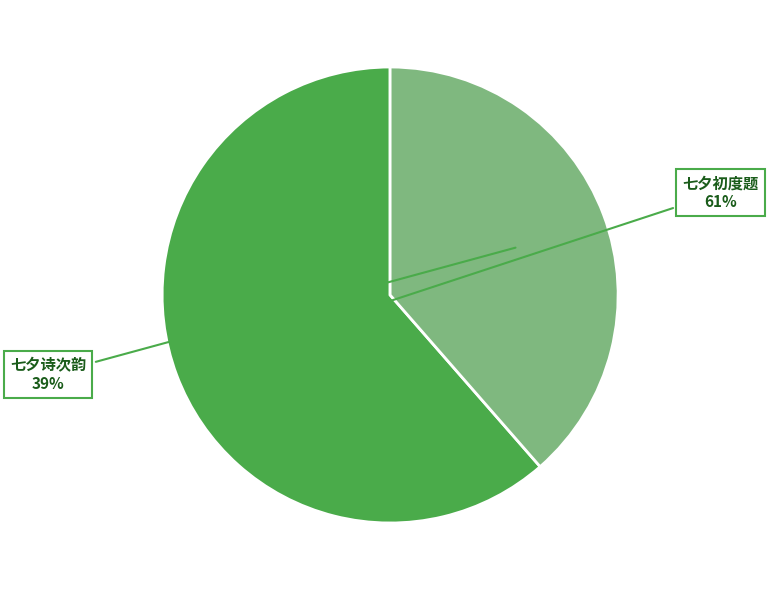

Which has a higher value, 七夕初度题 or 七夕诗次韵?

七夕初度题